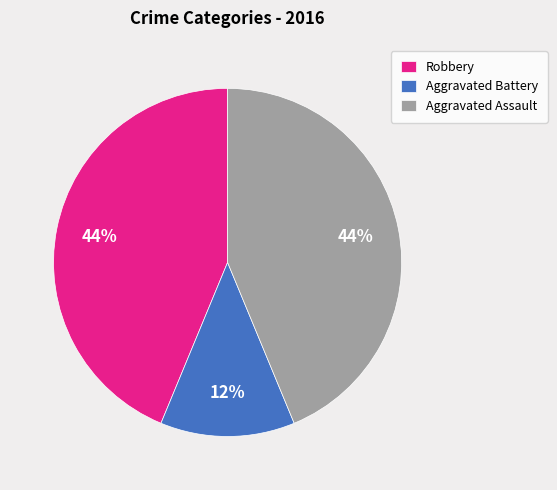

Between Aggravated Battery and Aggravated Assault, which is larger?

Aggravated Assault